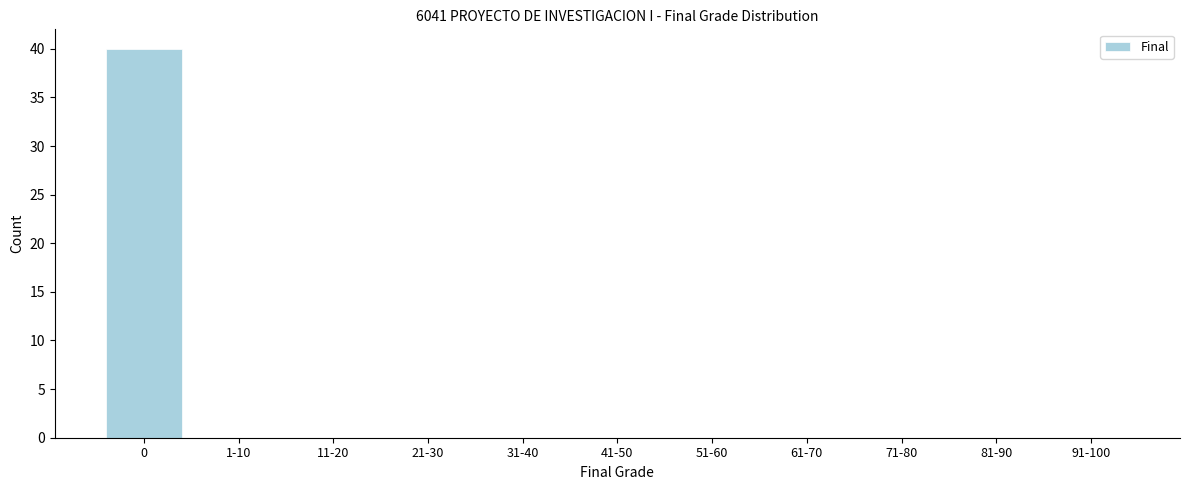

Reading left to right, what are all the values shown in this chart?

0=40	1-10=0	11-20=0	21-30=0	31-40=0	41-50=0	51-60=0	61-70=0	71-80=0	81-90=0	91-100=0